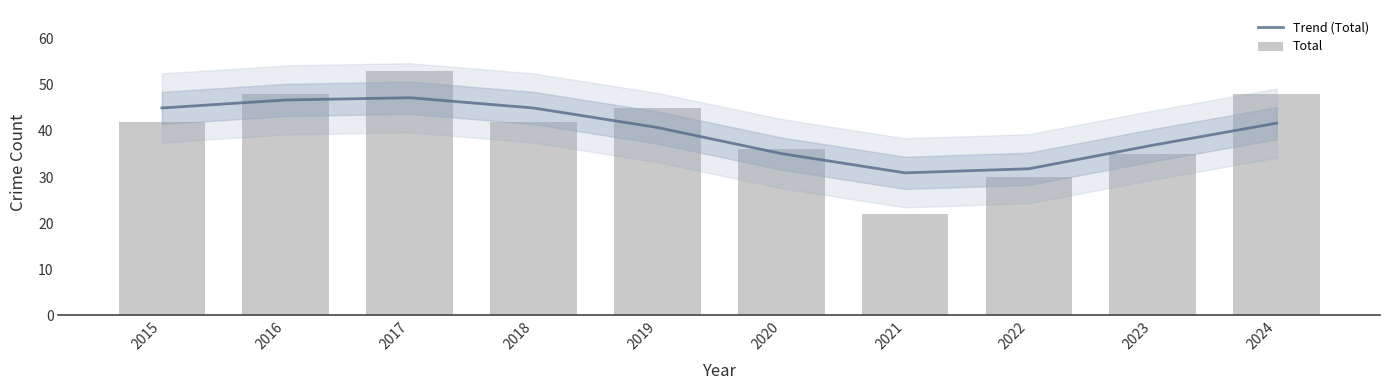

What is the difference between the maximum and second lowest values in the Trend (Total) series?

15.4